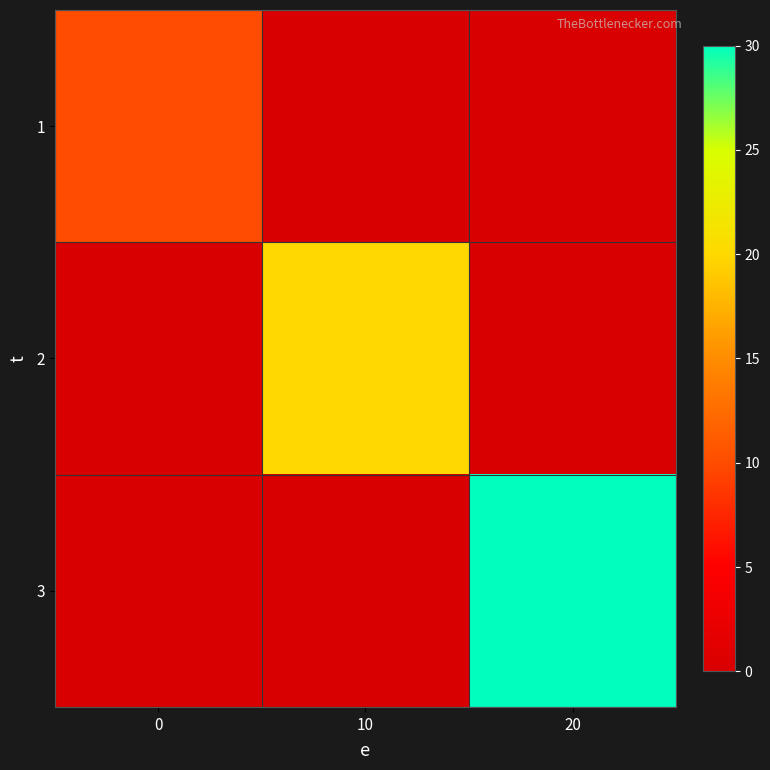

What is the total value across all series at 0?

10